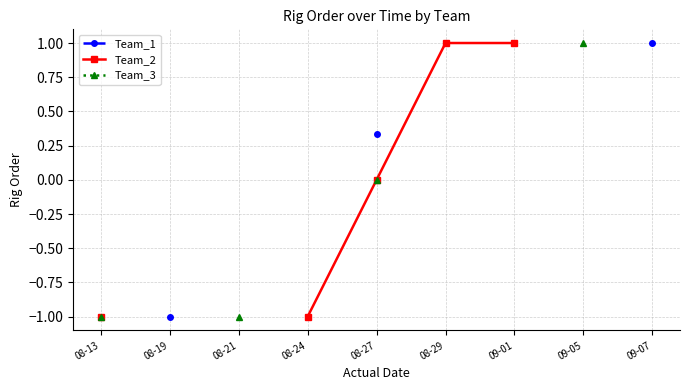

List the series in order of their peak value, lowest first.

Team_1, Team_2, Team_3